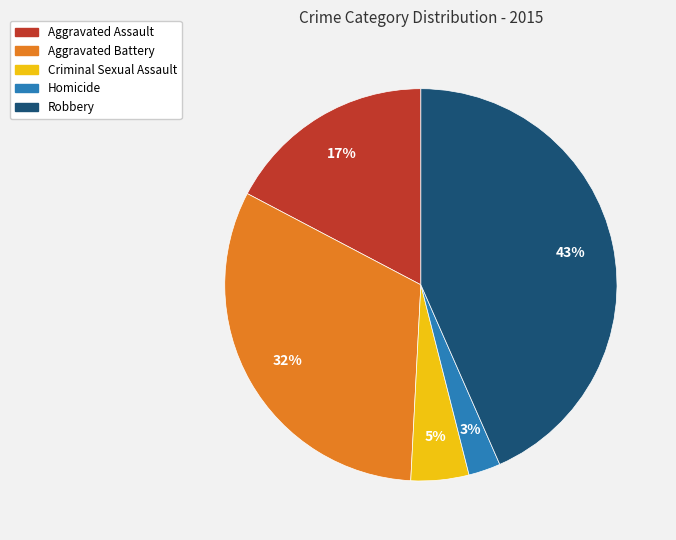

The Aggravated Assault slice represents 26% of the pie. True or false?

False